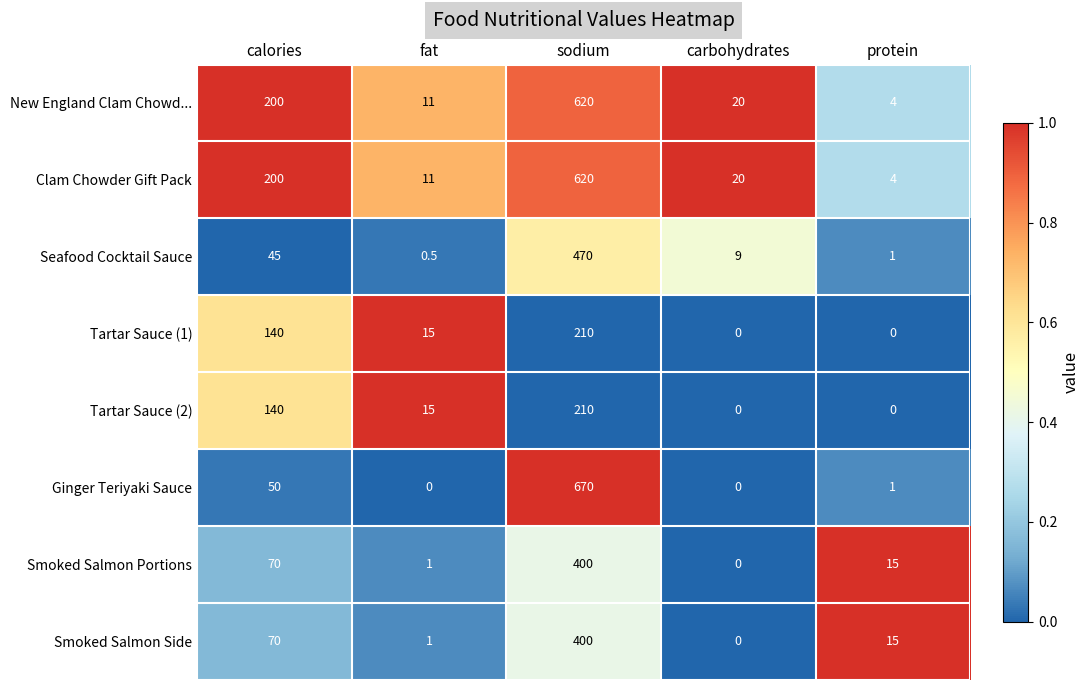

What is the sum of the Ginger Teriyaki Sauce values at fat and sodium?

670.0